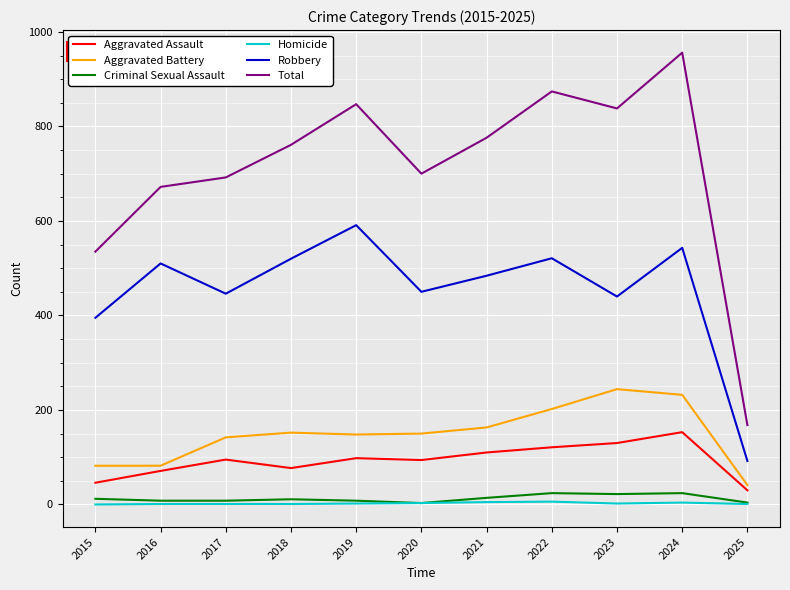

True or false: Aggravated Battery and Robbery intersect in this chart.

False